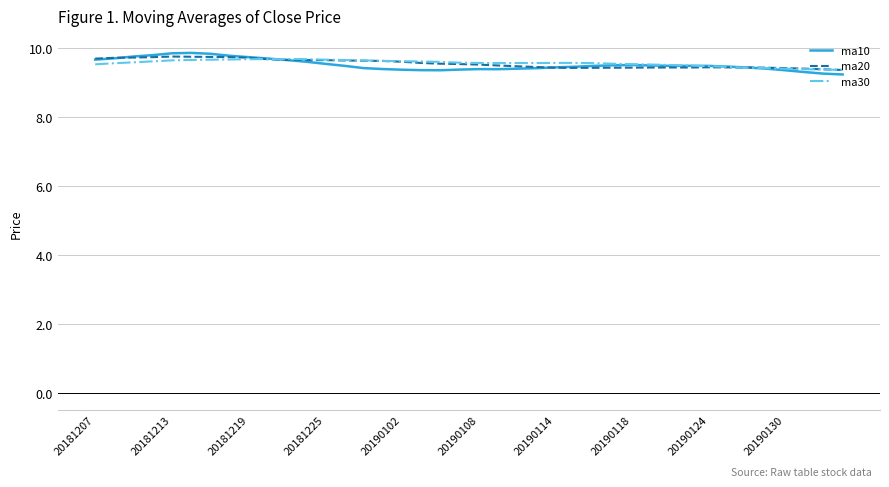

What is the maximum value for ma20?

9.8